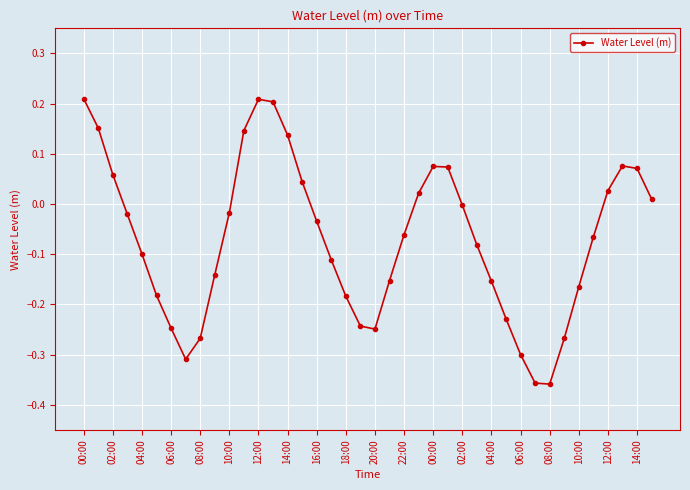

How many series are shown in this chart?

1